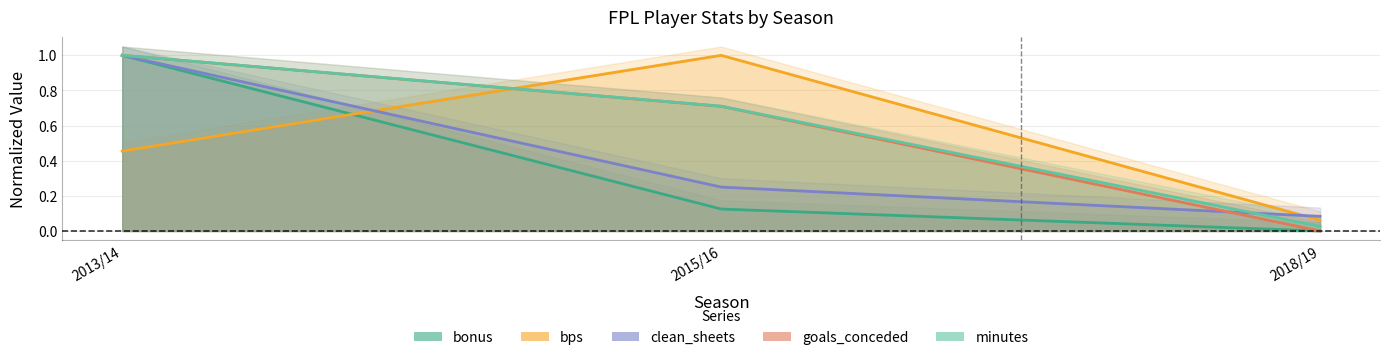

Which category has the highest value across all series?

2013/14